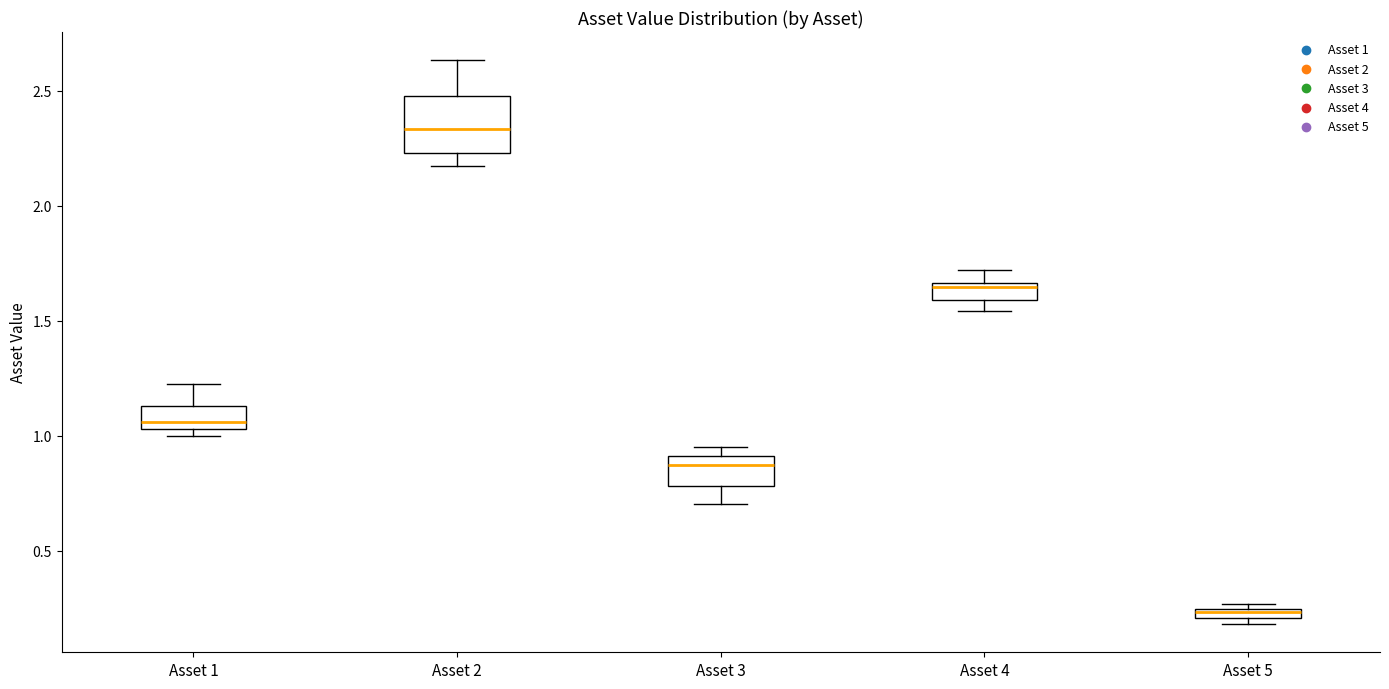

Where is the upper edge of the box for Asset 5 on the y-axis? The values are not printed on the chart, so give them approximately, as read against the axis.

0.25